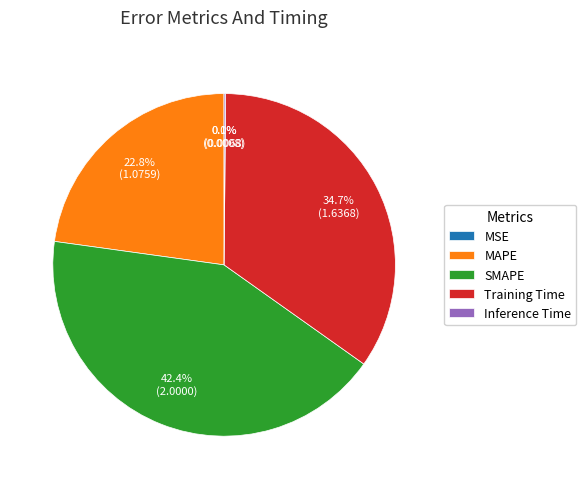

What is the largest slice in the pie chart?

SMAPE